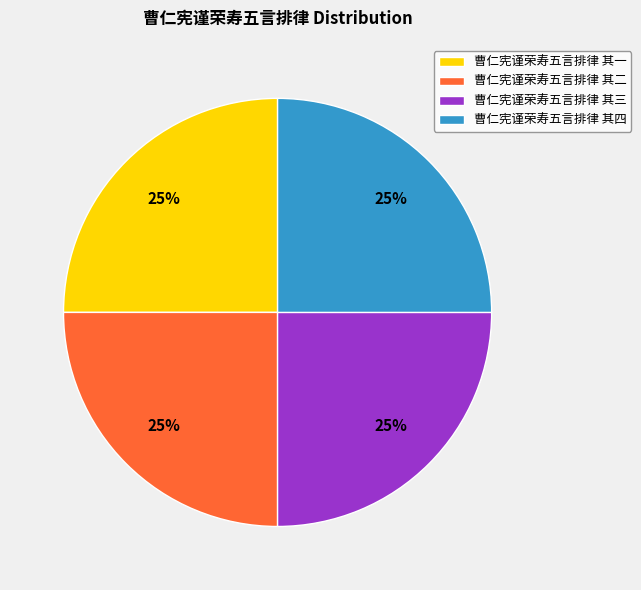

Is it true that 曹仁宪谨荣寿五言排律 其三 is 25% of the pie?

True